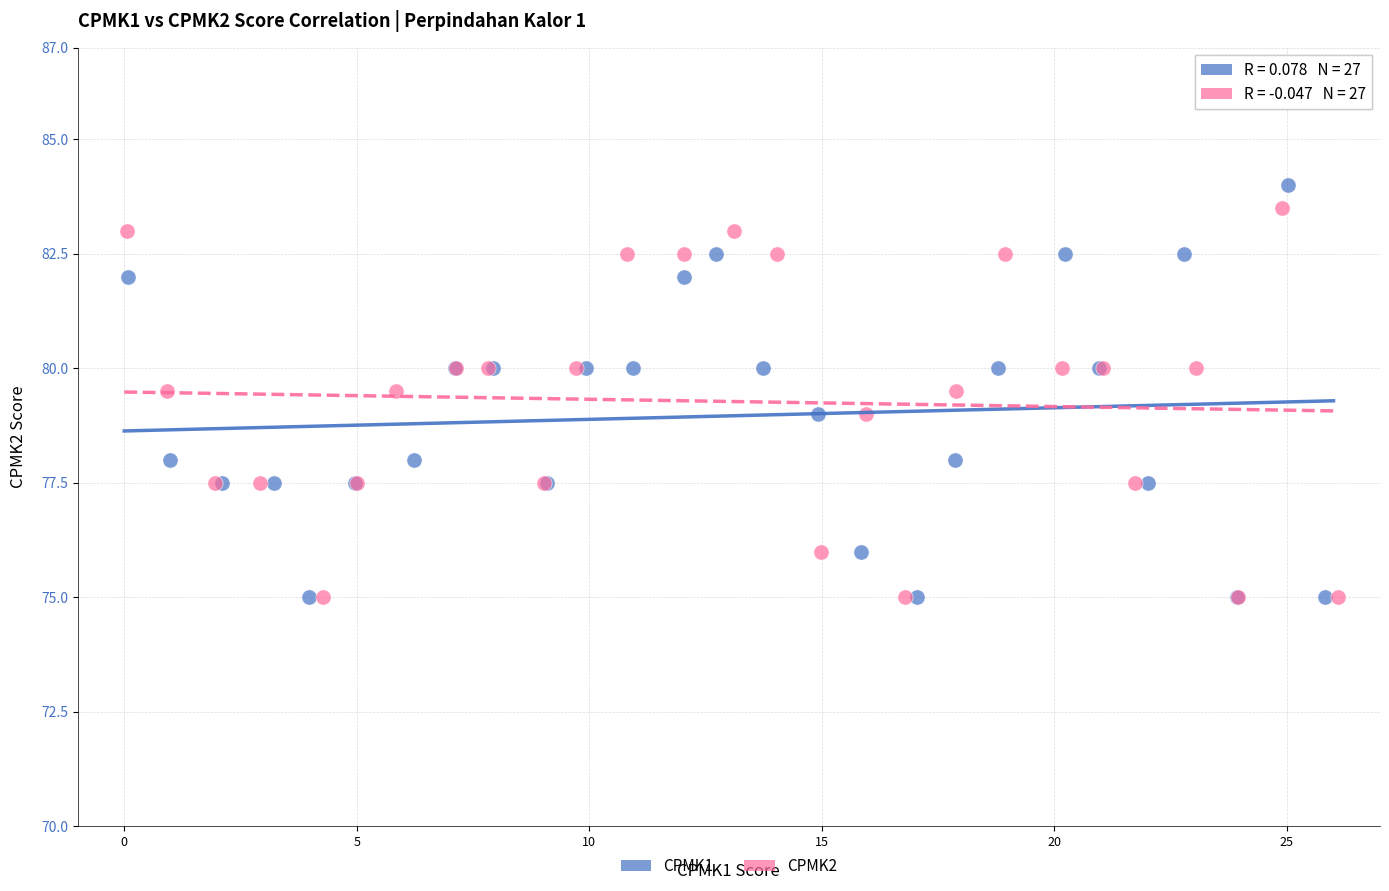

What are all the series names shown in the legend?

CPMK1, CPMK2